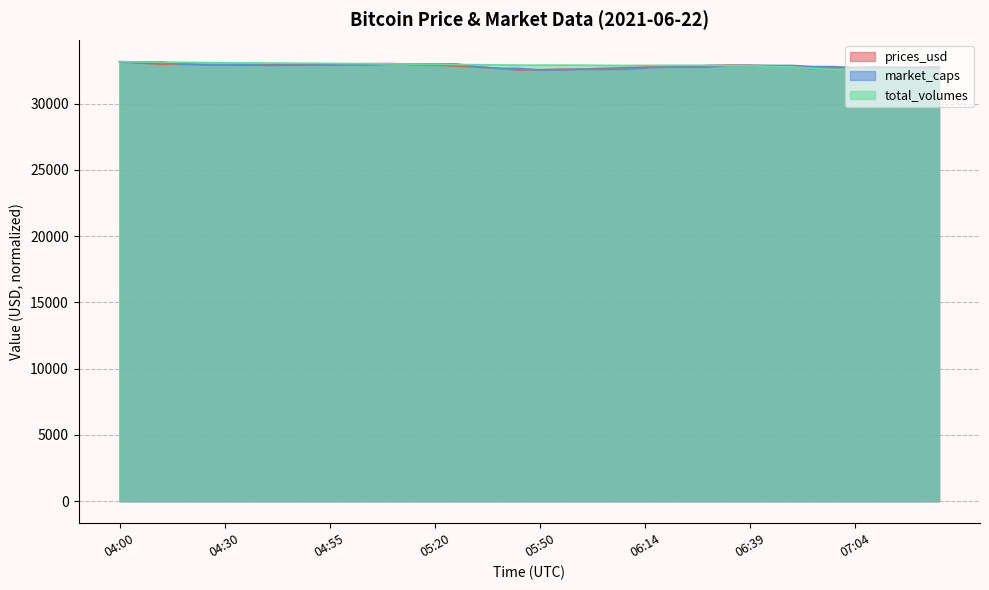

True or false: prices_usd has more than 0 interior local peaks.

True